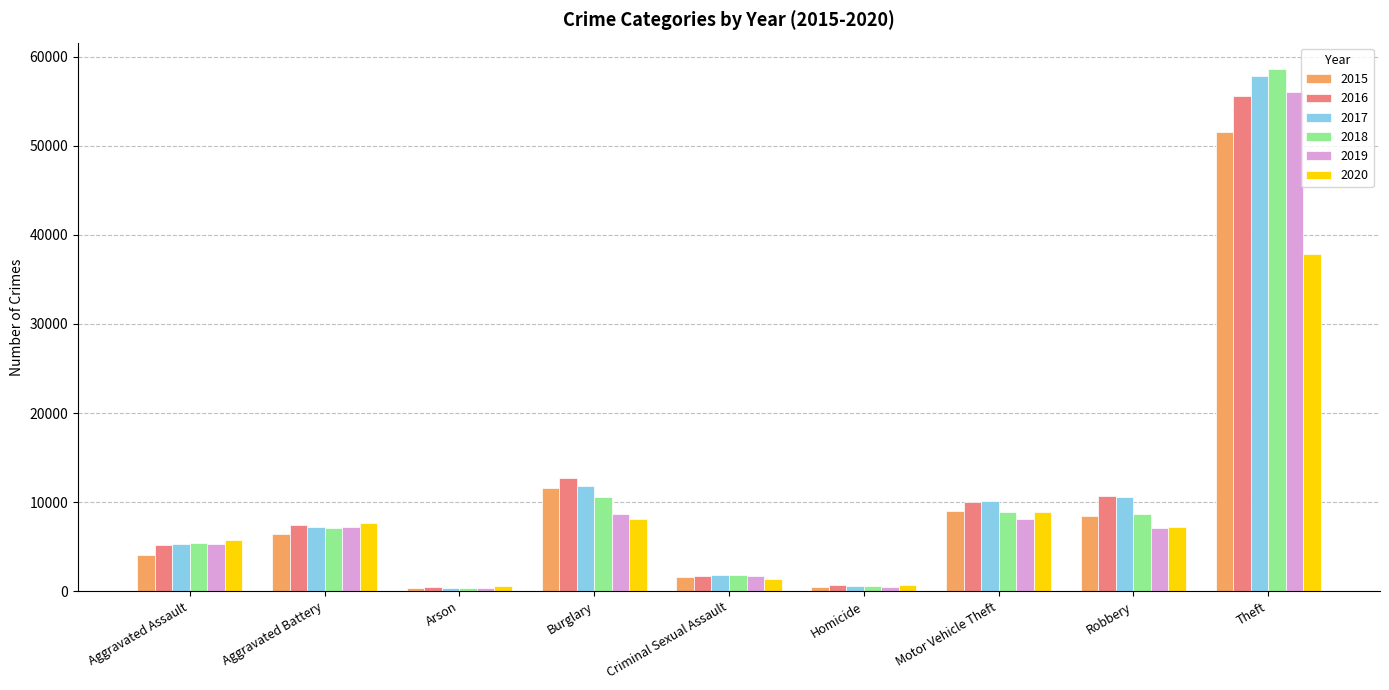

What is the greatest value displayed?

58640